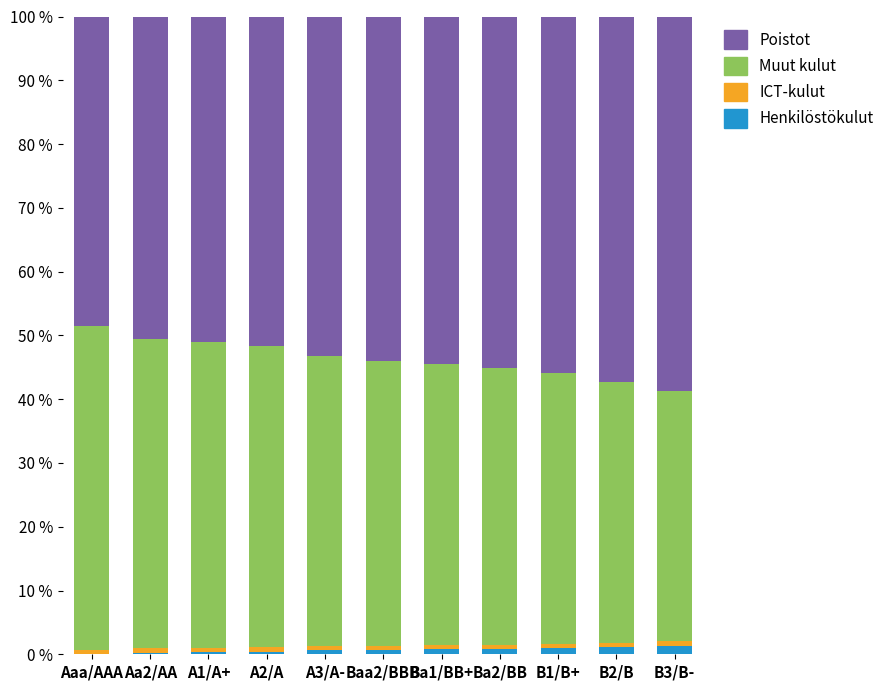

What is the sum of all Henkilöstökulut values?

7.5